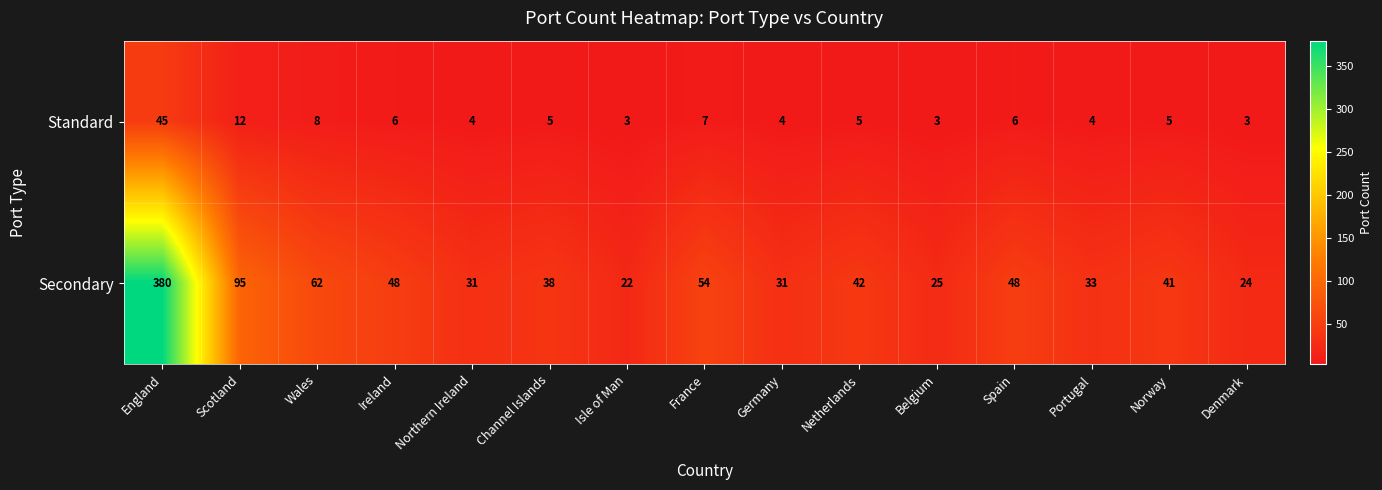

How many series are shown in this chart?

2